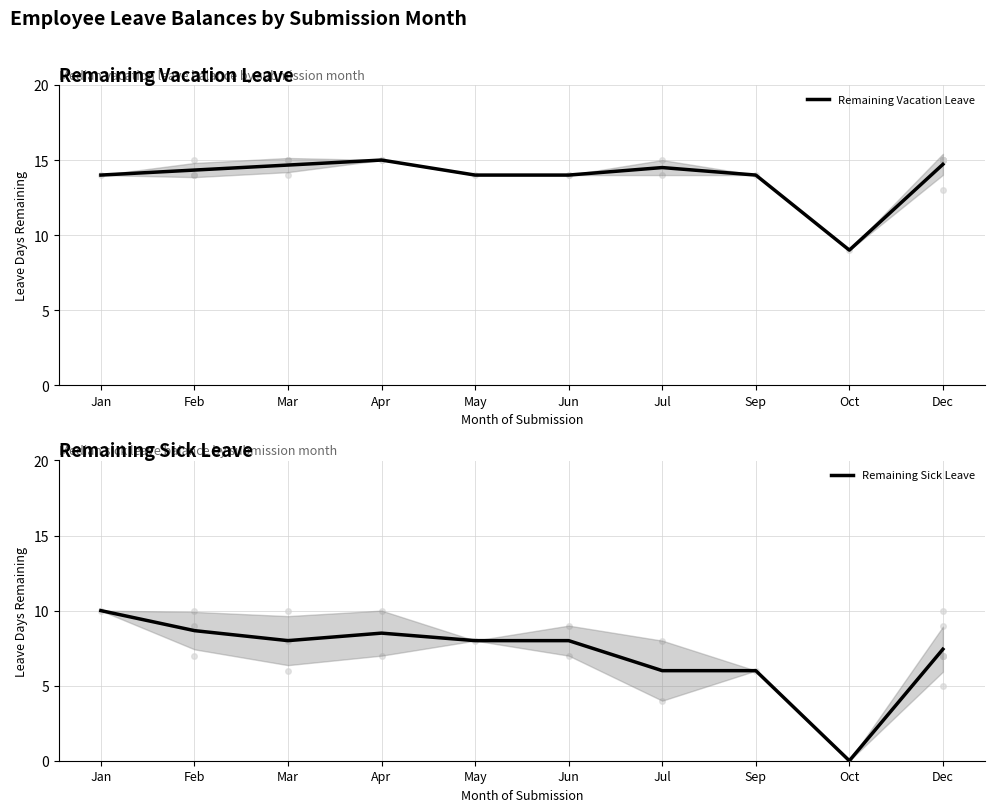

What is the greatest value displayed?

15.0